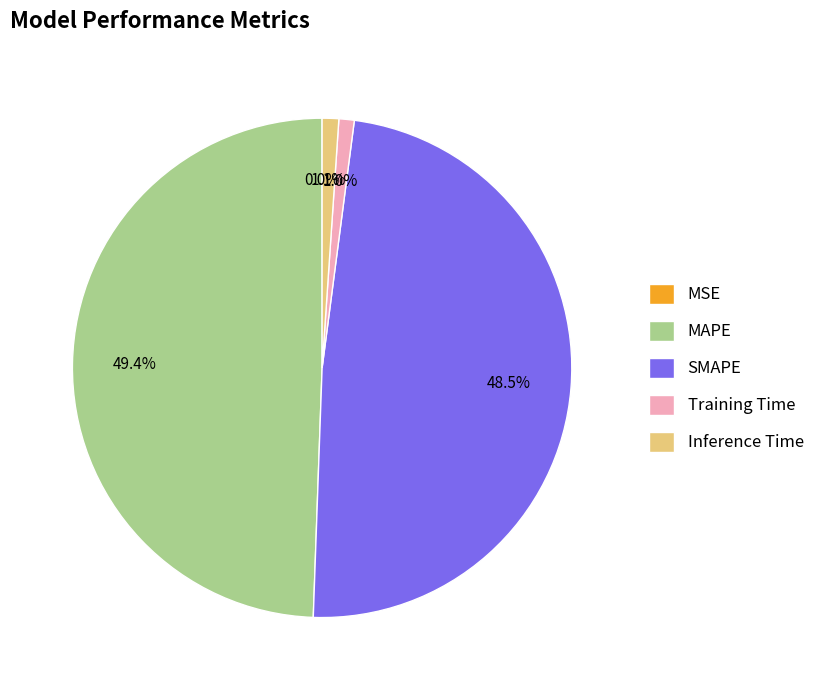

Which slice is the largest?

MAPE